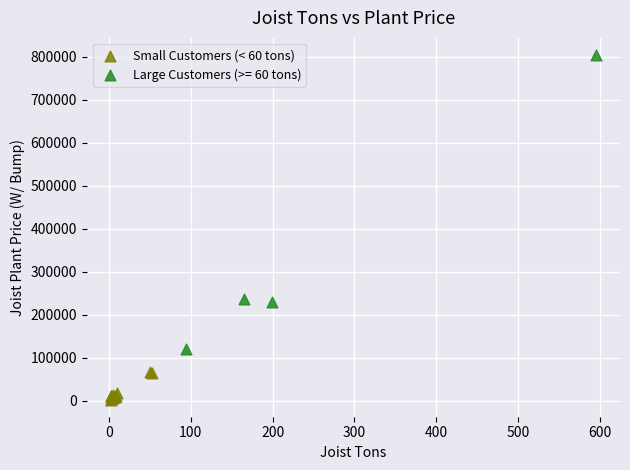

Which series reaches the minimum Y coordinate?

Small Customers (< 60 tons)